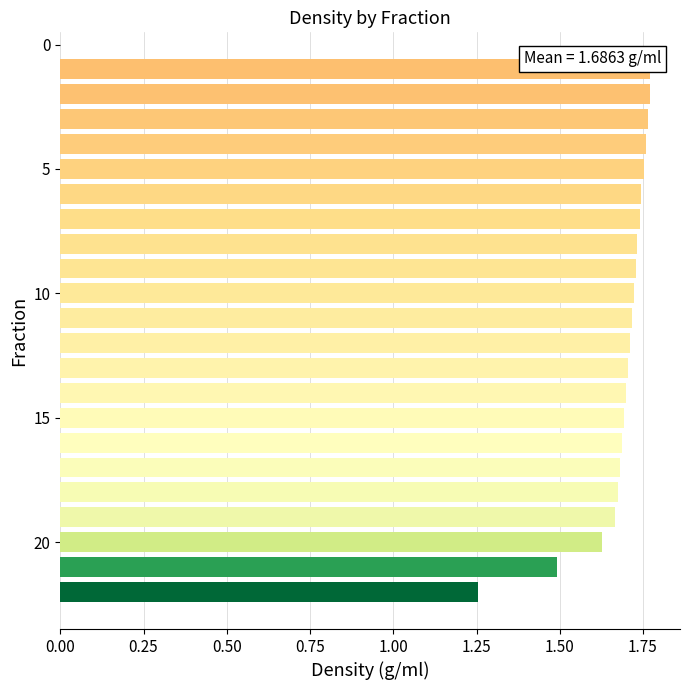

Are the bars grouped side by side (vs. stacked)?

No